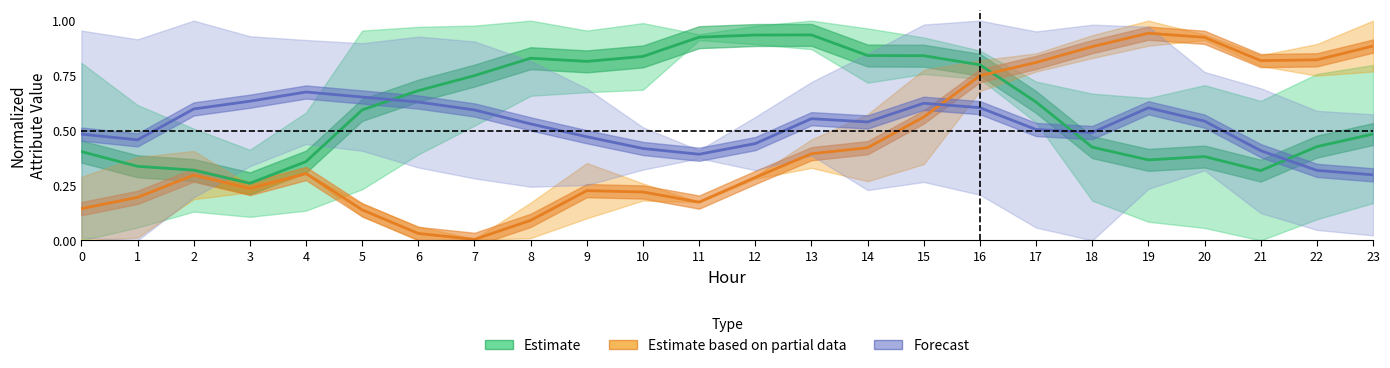

What is the highest value of the Forecast series?

0.7